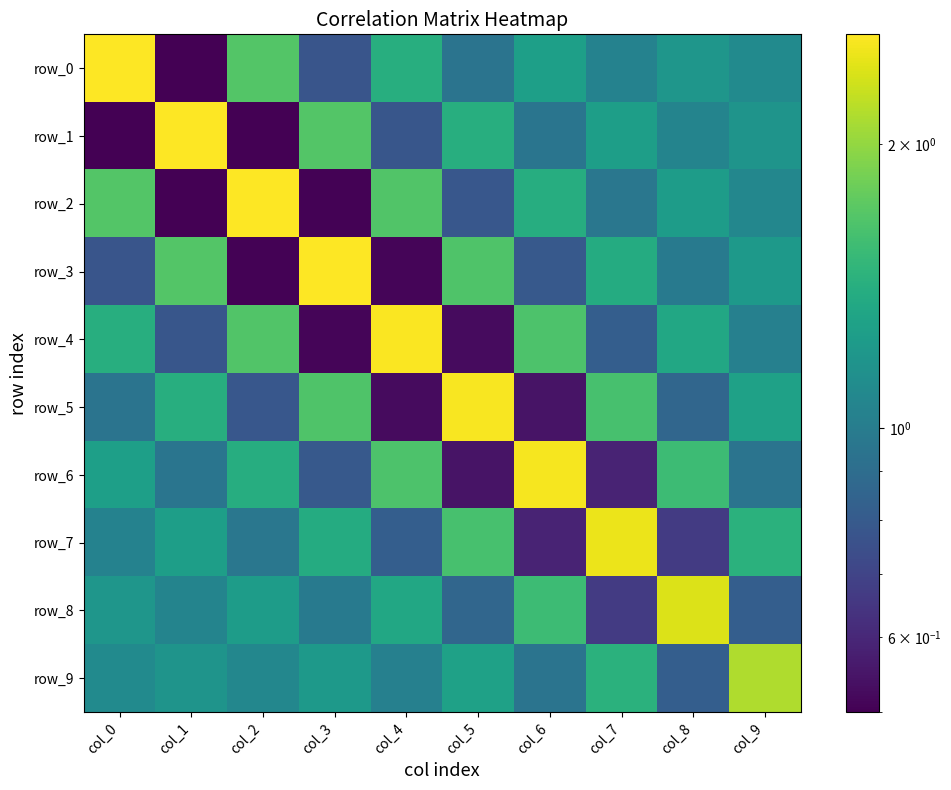

Is the value of row_7 at col_6 greater than the value of row_6 at col_3?

No